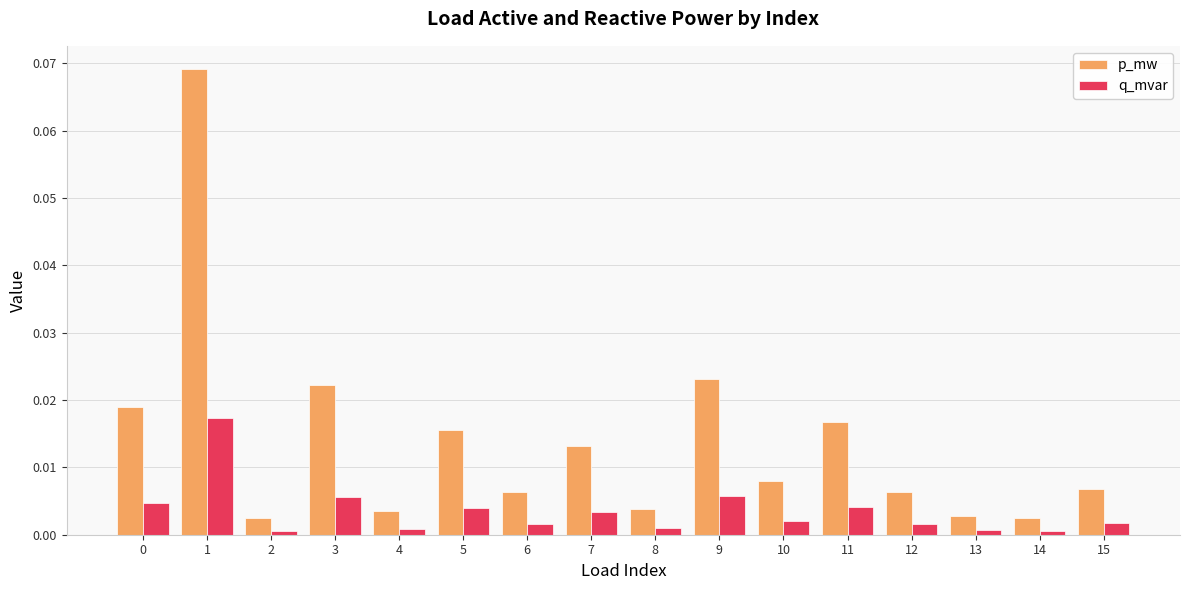

What are all the series names shown in the legend?

p_mw, q_mvar